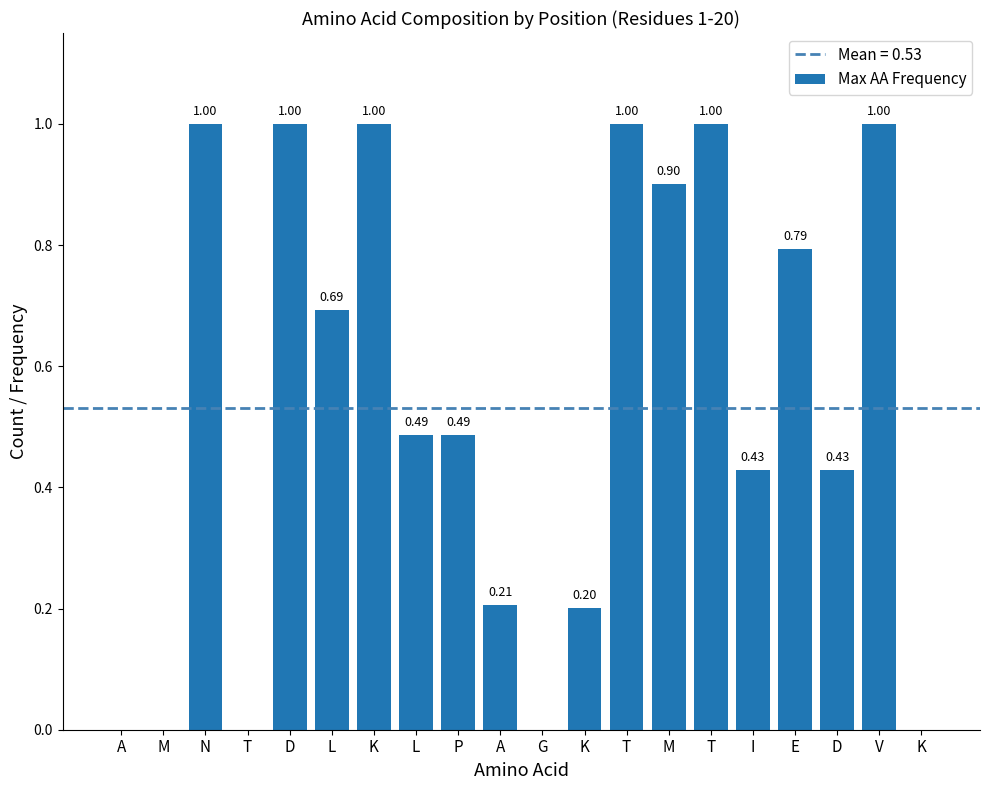

How many values are above zero?

15